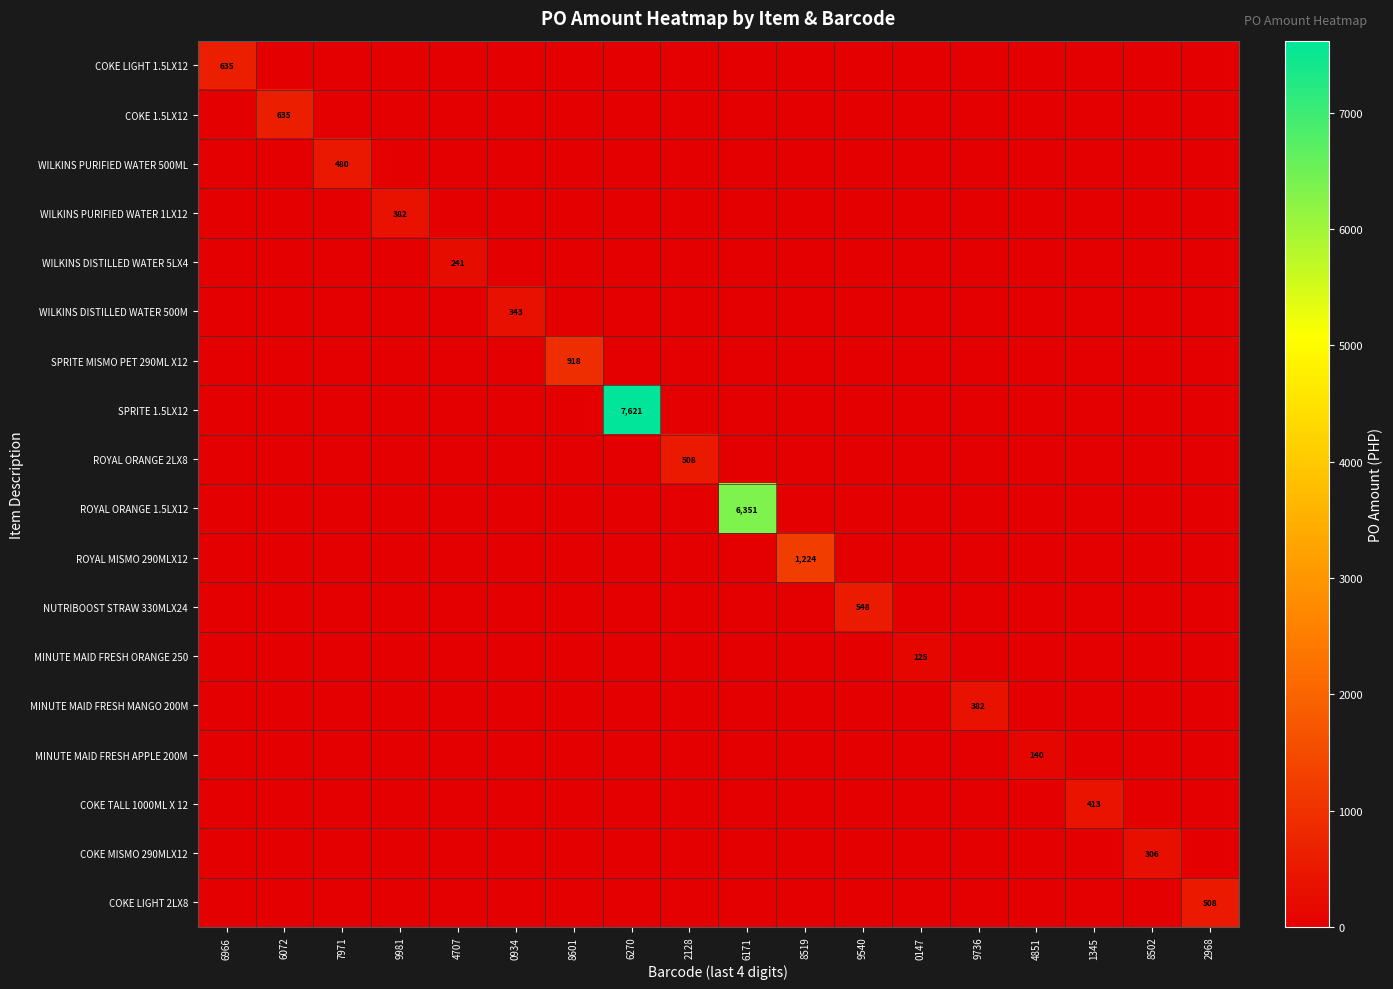

The value of WILKINS PURIFIED WATER 1LX12 at 9981 is 382. True or false?

True